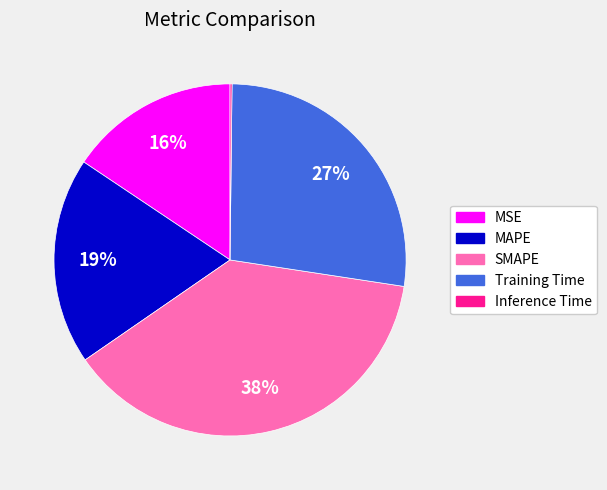

To the nearest percent, what is the combined percentage of Training Time and SMAPE?

65%